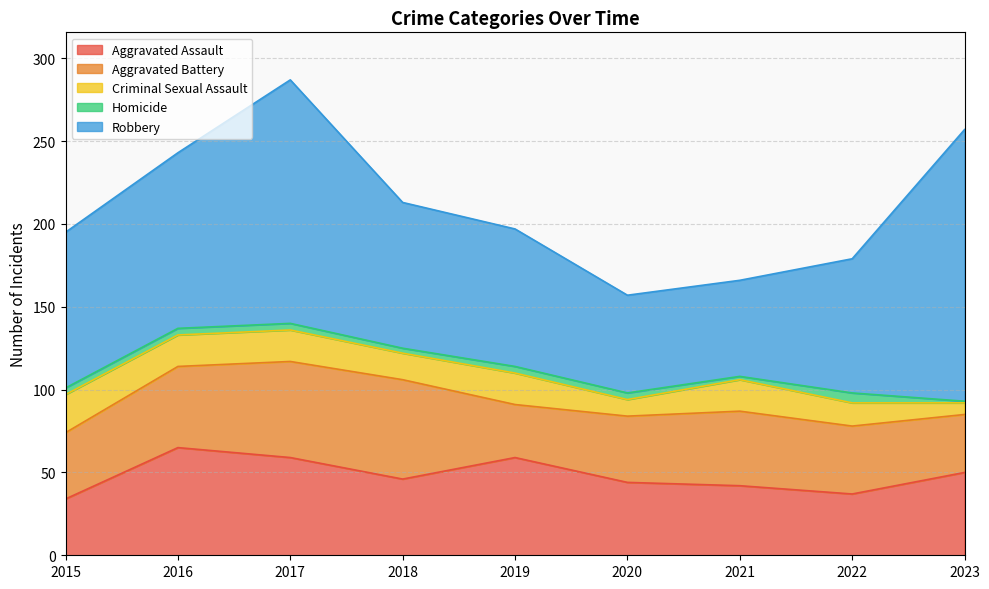

In Criminal Sexual Assault, how many points are higher than both neighbors (excluding endpoints)?

2